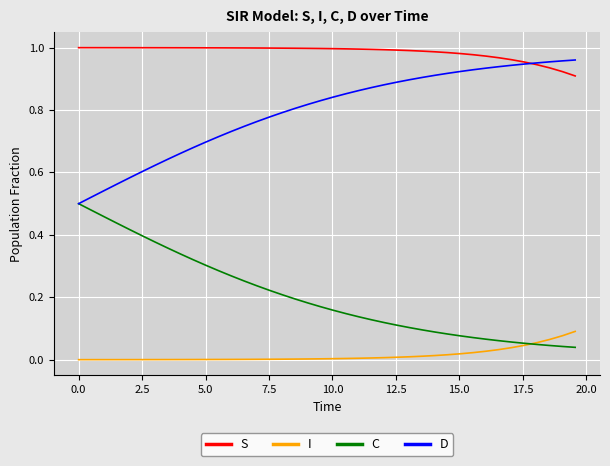

True or false: S and C cross at least once.

False